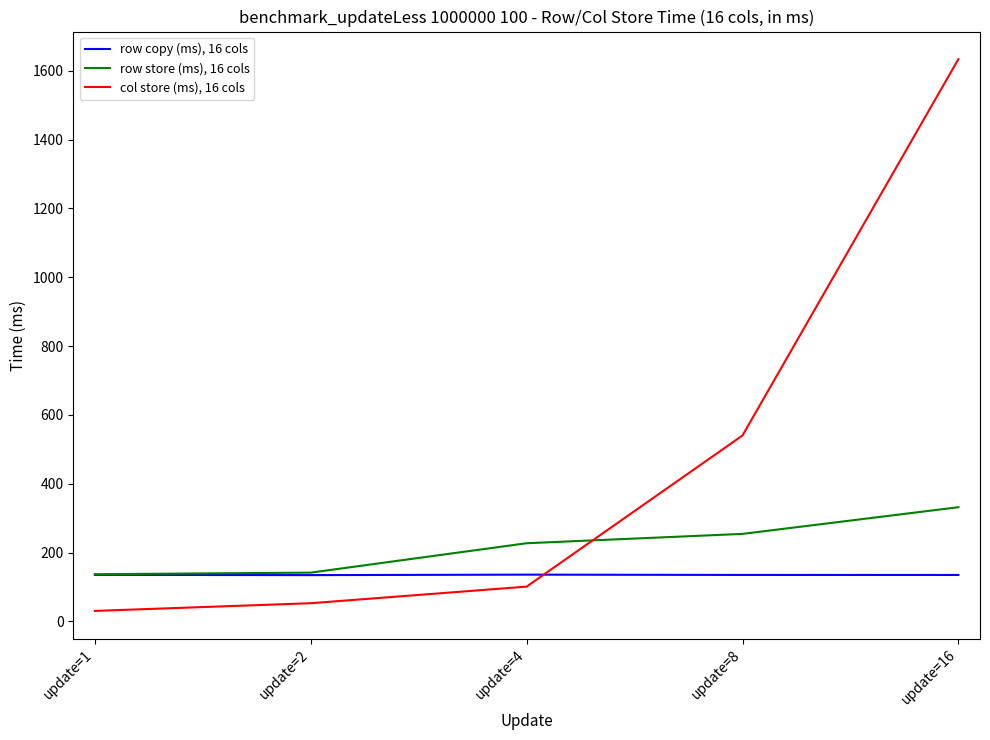

What is the smallest value displayed?

30.6